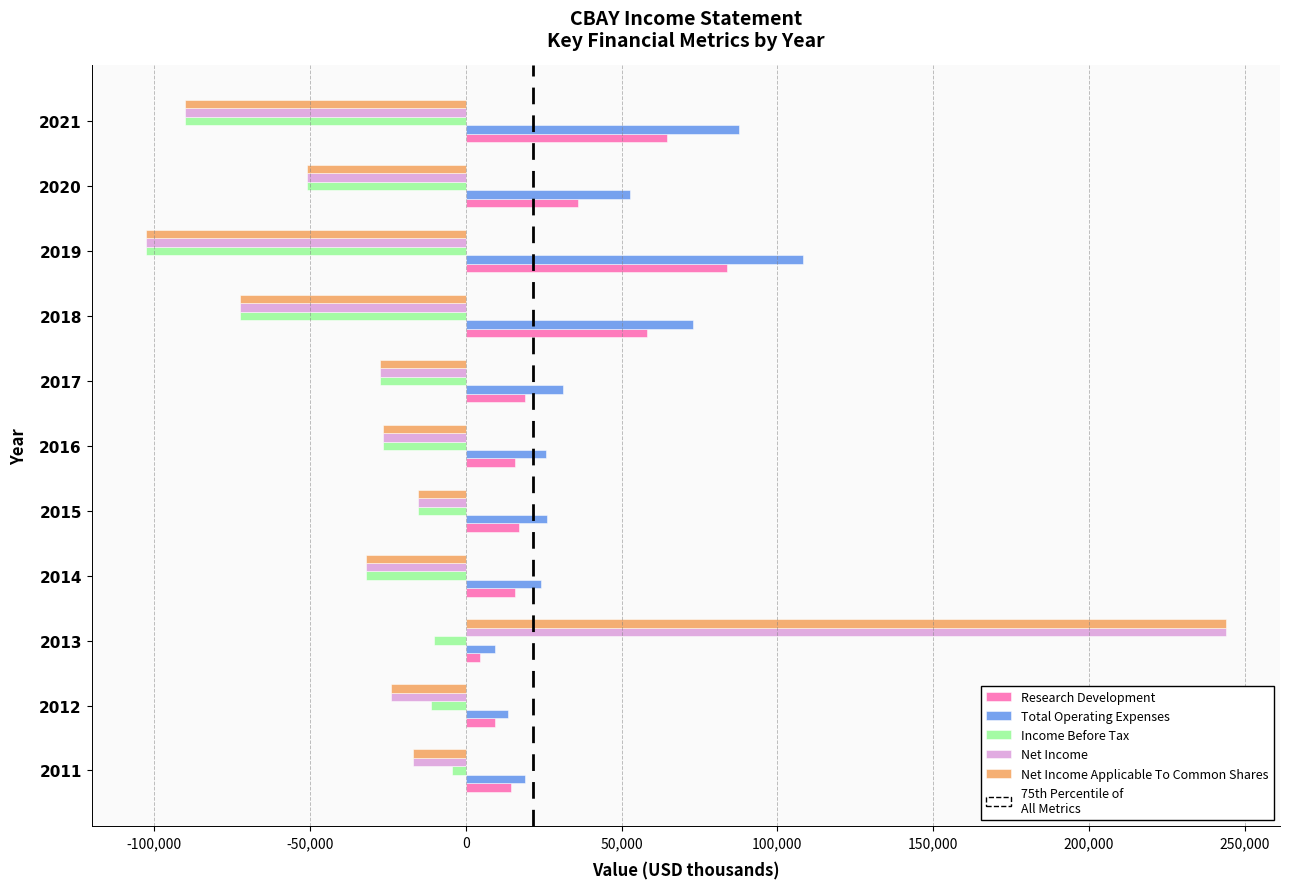

What is the total value across all series at 2016?

-38600